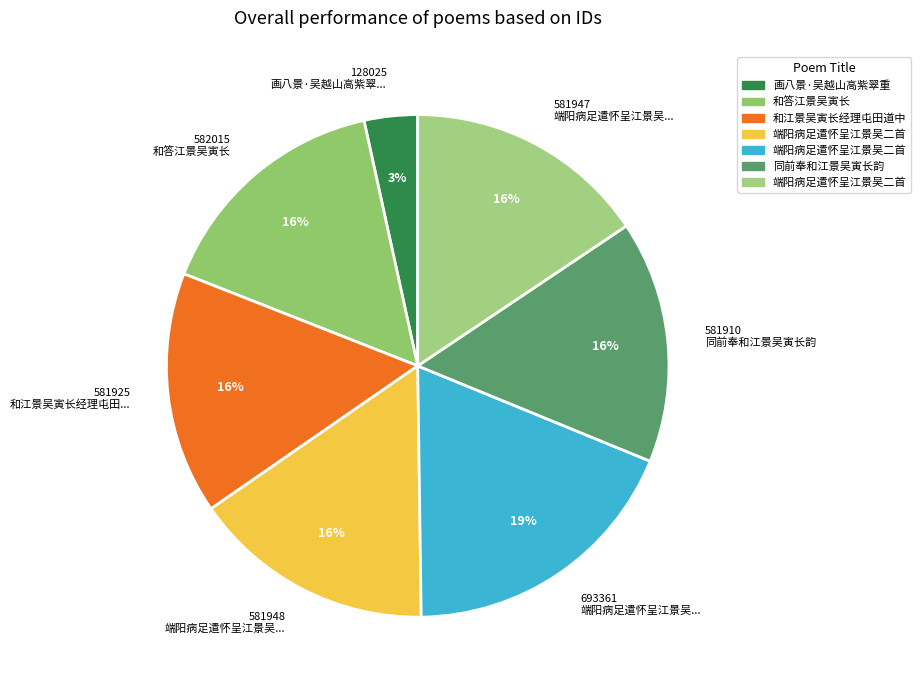

Count the number of slices in the pie.

7